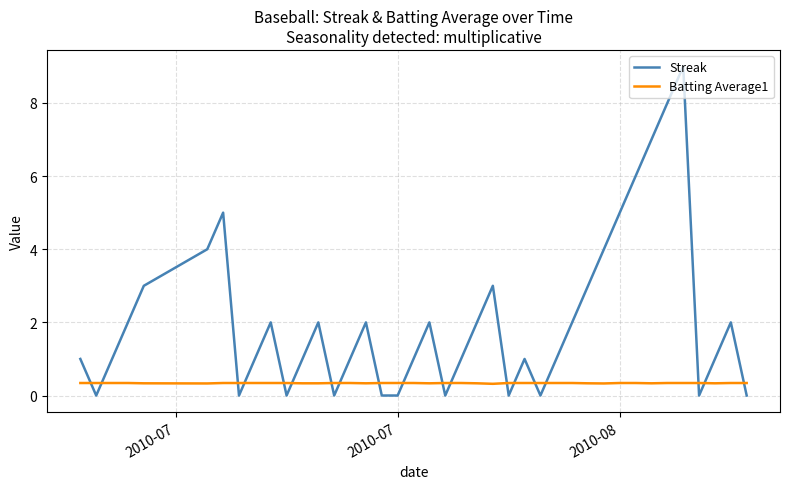

List the series in order of their peak value, lowest first.

Batting Average1, Streak